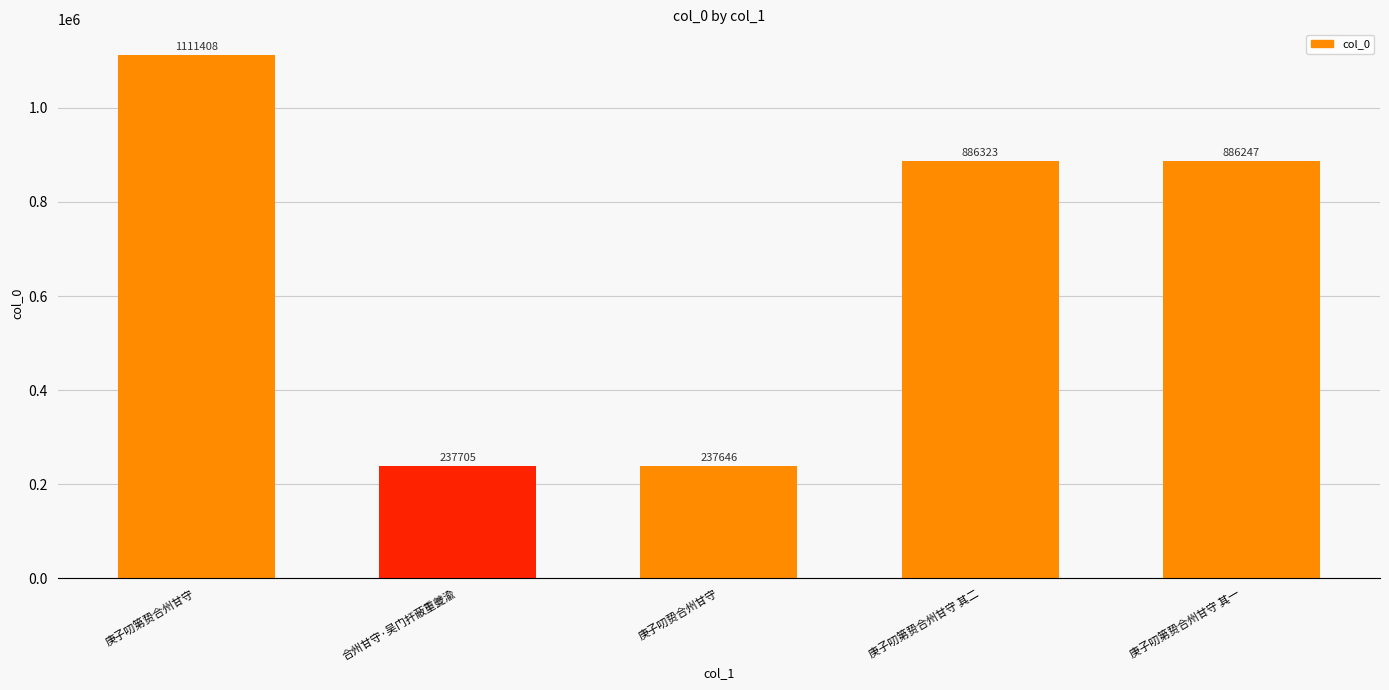

List the labels in order of value, largest first.

庚子叨第贽合州甘守, 庚子叨第贽合州甘守 其二, 庚子叨第贽合州甘守 其一, 合州甘守·吴门扞蔽重夔渝, 庚子叨贽合州甘守